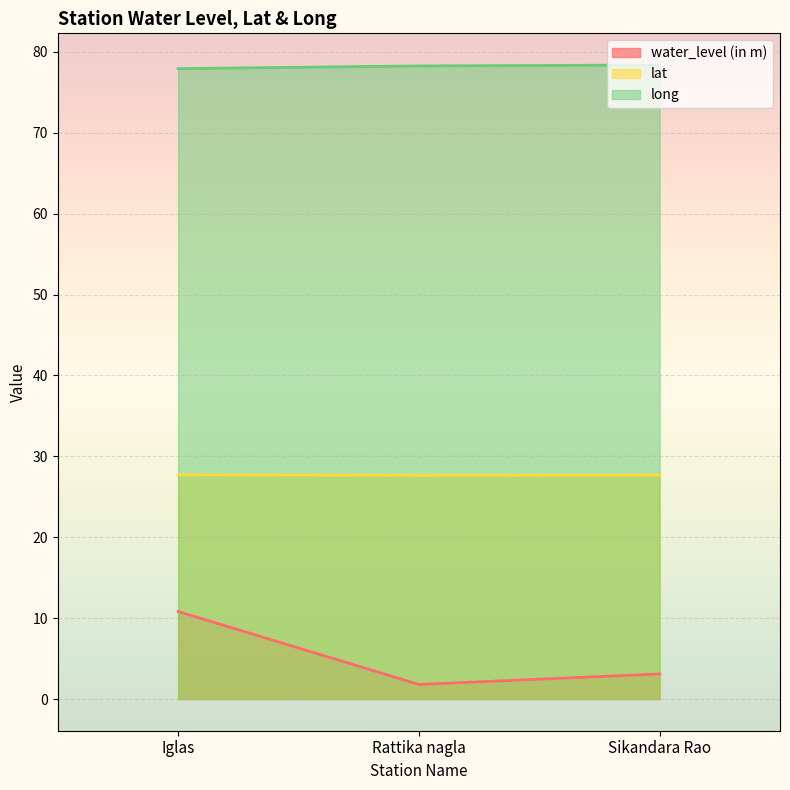

Reading left to right, list all the values displayed in this chart.

water_level (in m): 10.8	1.8	3.1
lat: 27.7	27.7	27.7
long: 77.9	78.3	78.4